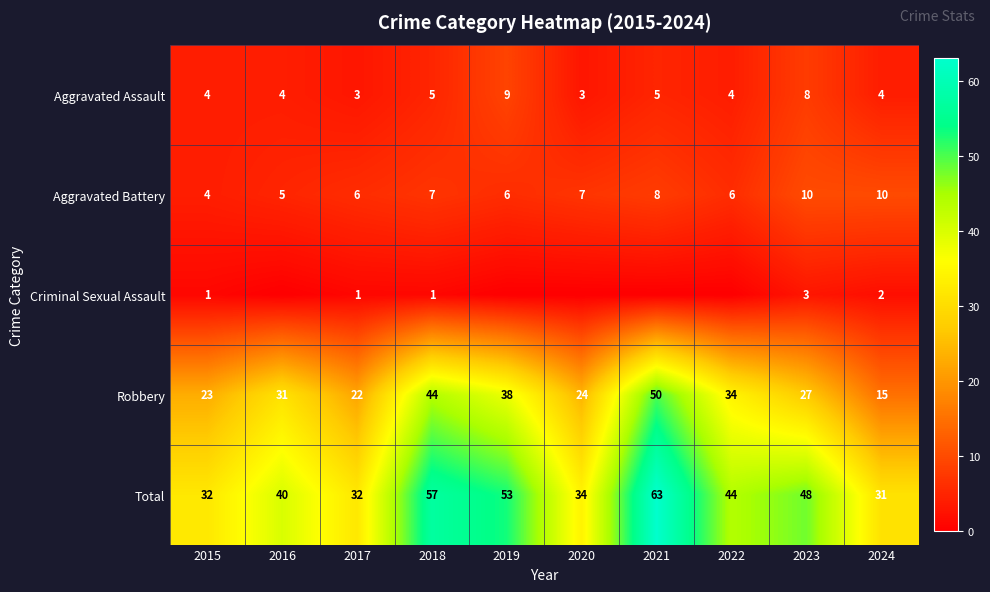

What is the minimum value for Aggravated Battery?

4